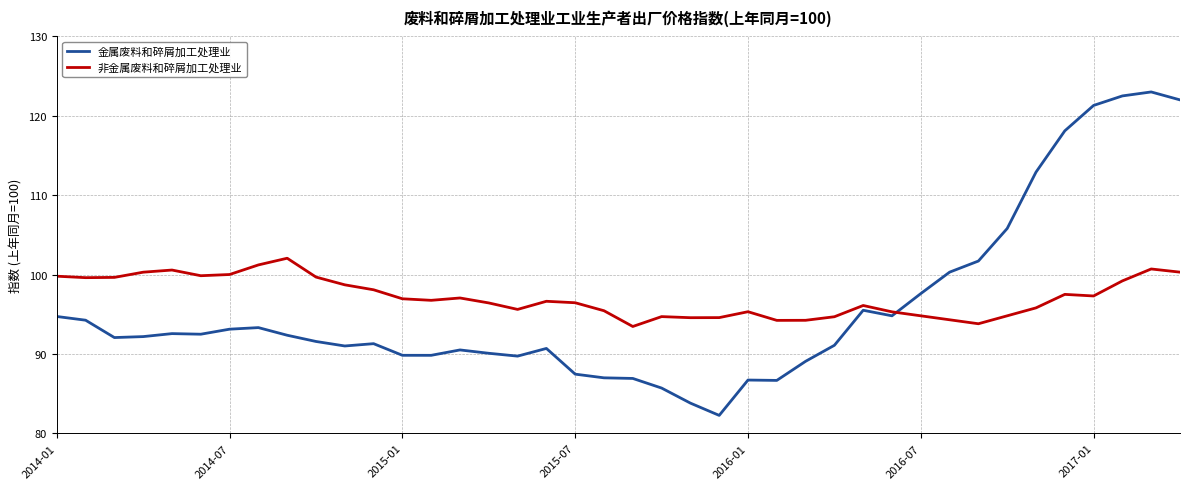

Which series has the largest range (max minus min)?

金属废料和碎屑加工处理业